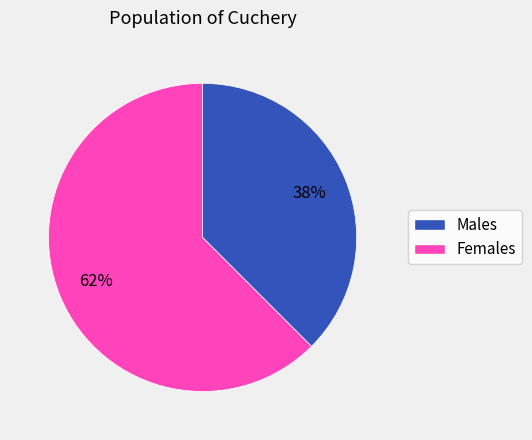

To the nearest percent, what is the average slice percentage?

50%